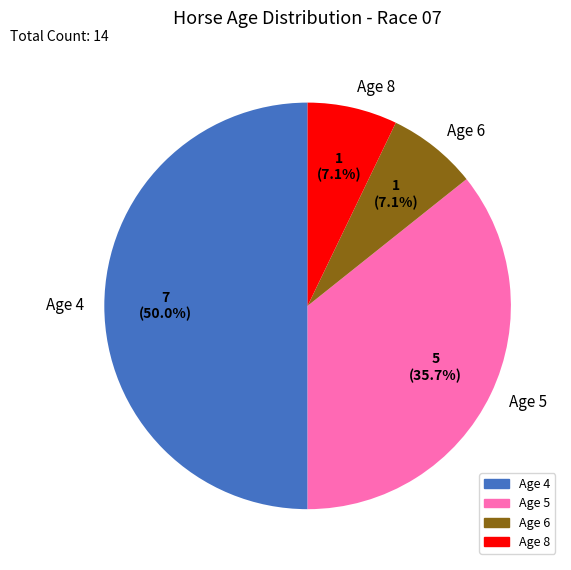

Is the sum of Age 6 and Age 4 greater than half?

Yes